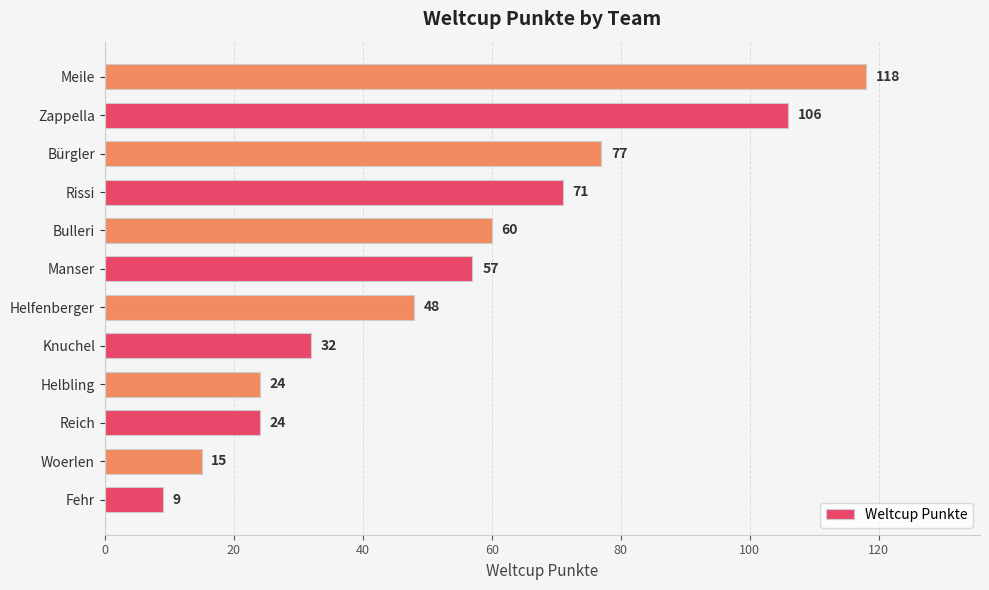

What is the difference between the second highest and minimum values?

97